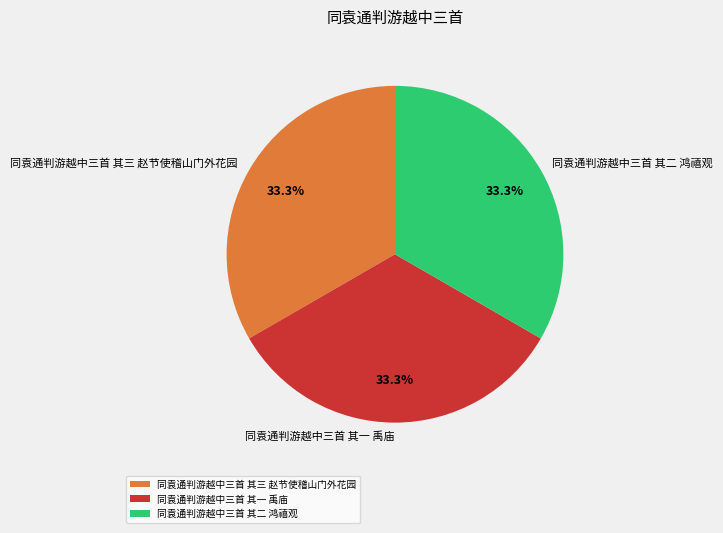

To the nearest percent, what portion does 同袁通判游越中三首 其三 赵节使稽山门外花园 represent?

33%